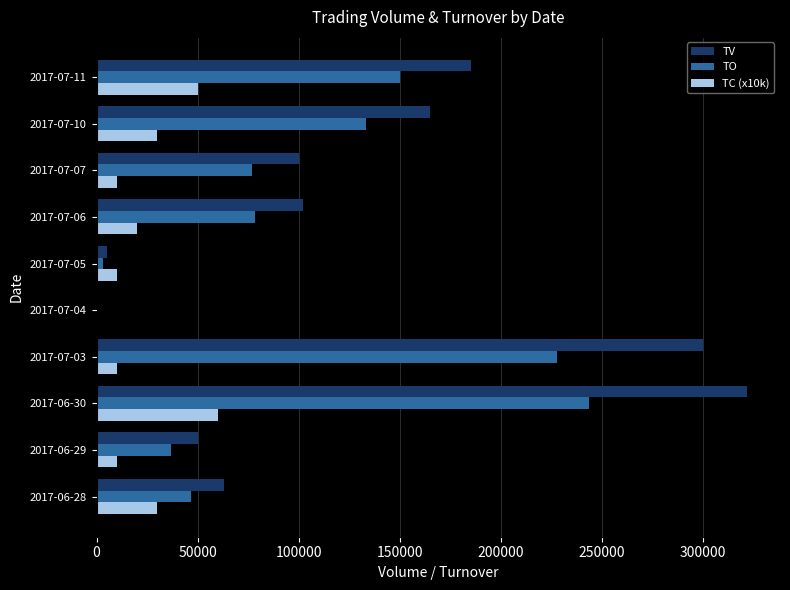

The value of TV at 2017-06-28 is 63000. True or false?

True